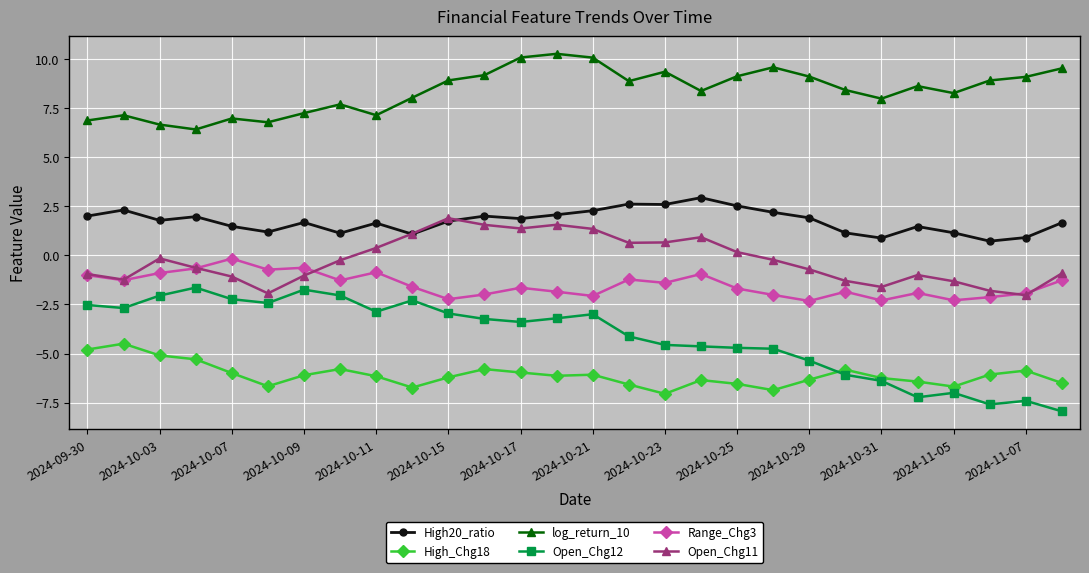

How many values in Open_Chg11 are below zero?

17